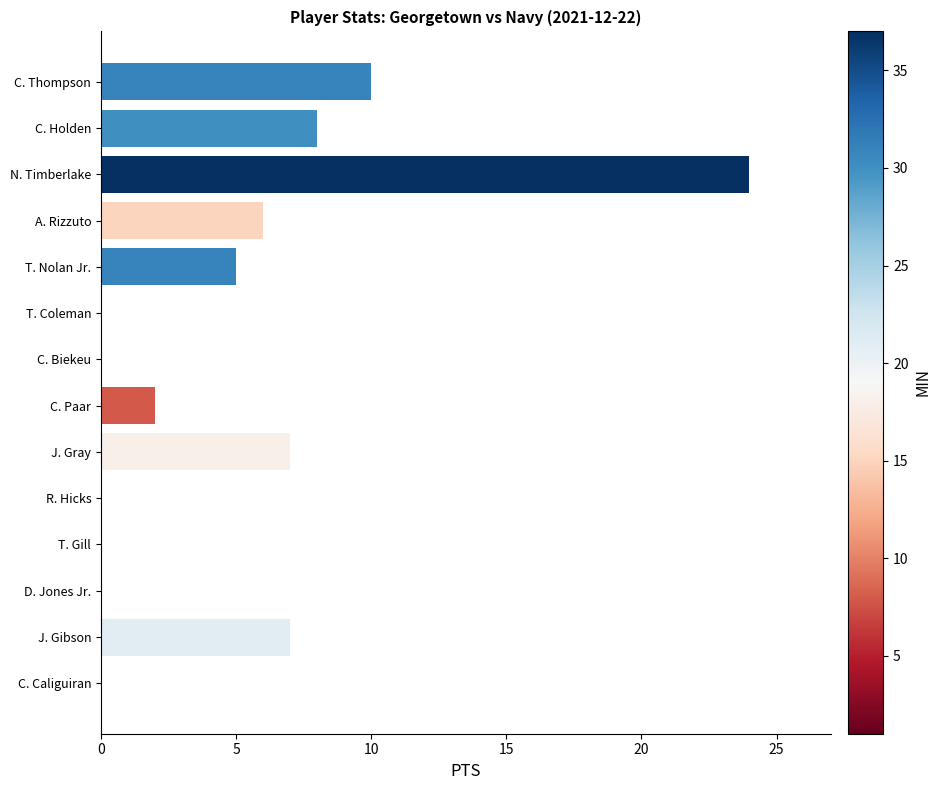

Are the bars horizontal?

Yes